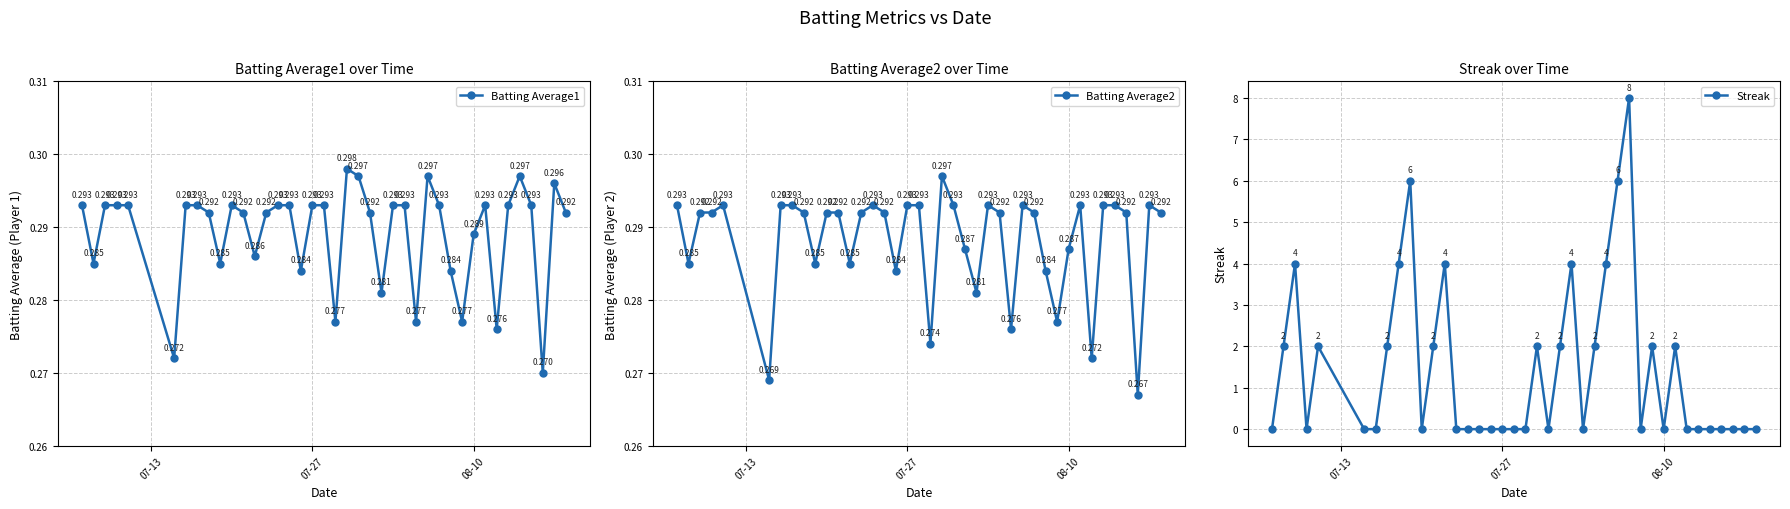

True or false: Batting Average2 has more than 1 interior local peaks.

True